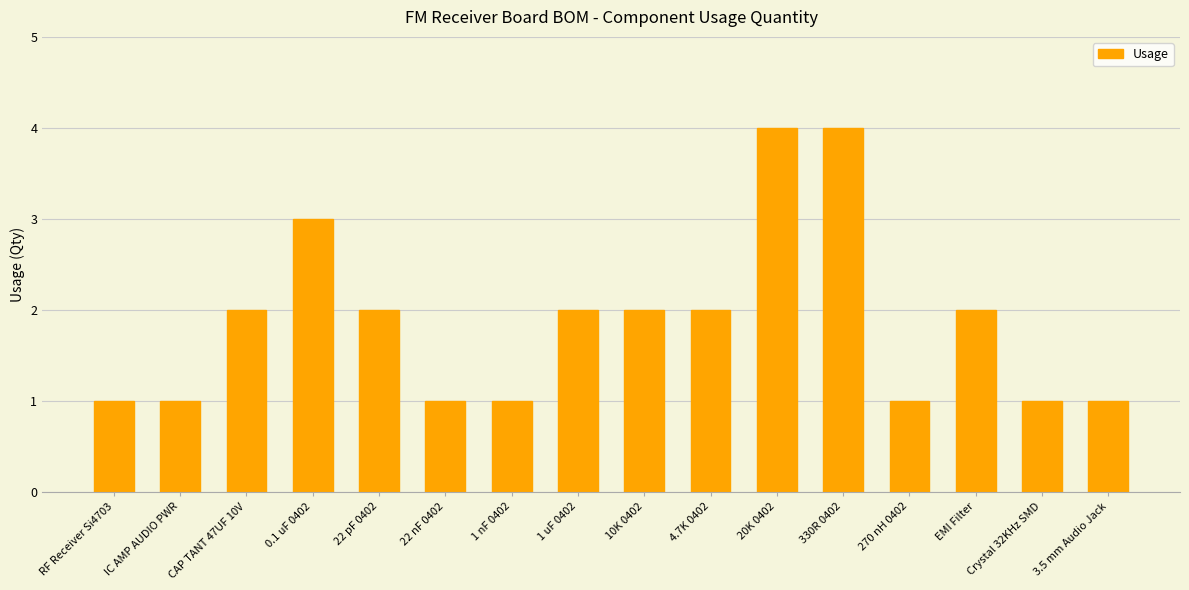

What is the minimum value shown in the chart?

1